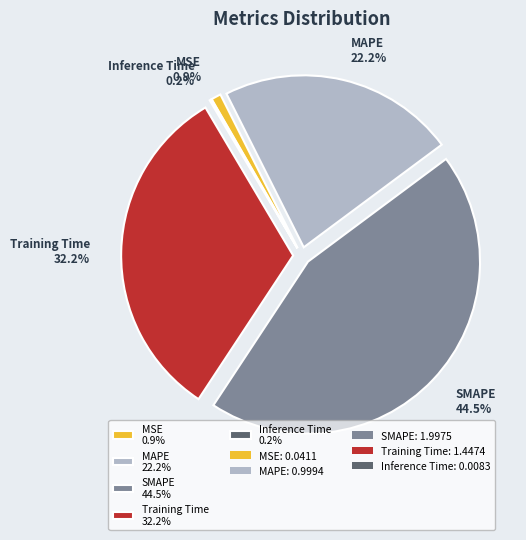

To the nearest percent, what is the difference between the largest and smallest slice percentages?

44%